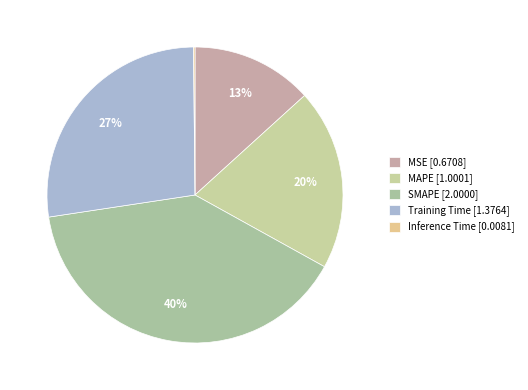

Count the number of slices in the pie.

5